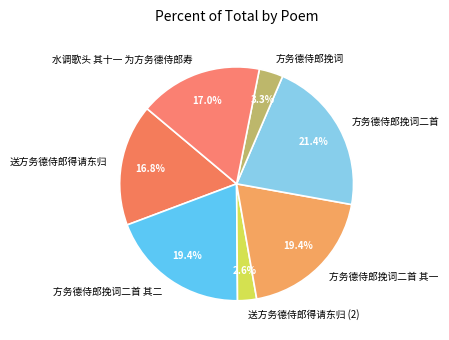

Does 方务德侍郎挽词 account for over 50% of the chart?

No